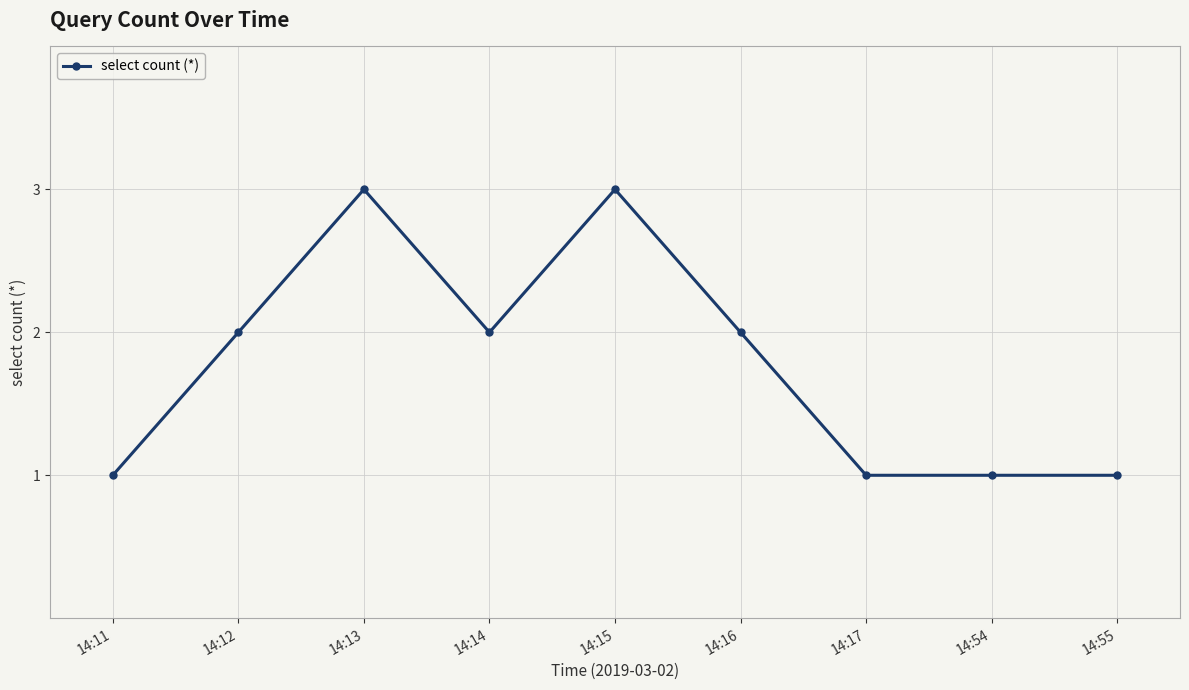

Read the value at 14:16.

2